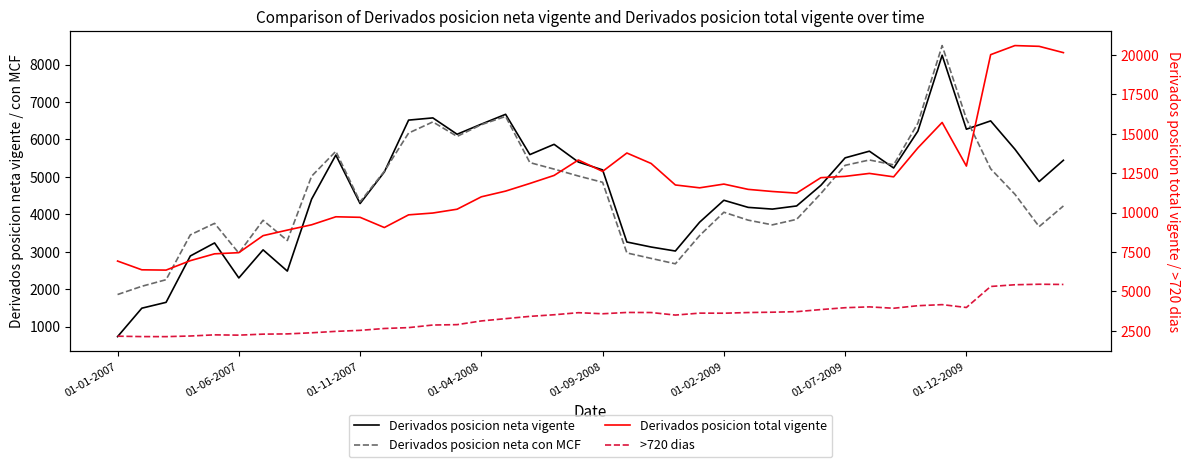

How many interior local valleys does the Derivados posicion neta vigente series have?

10